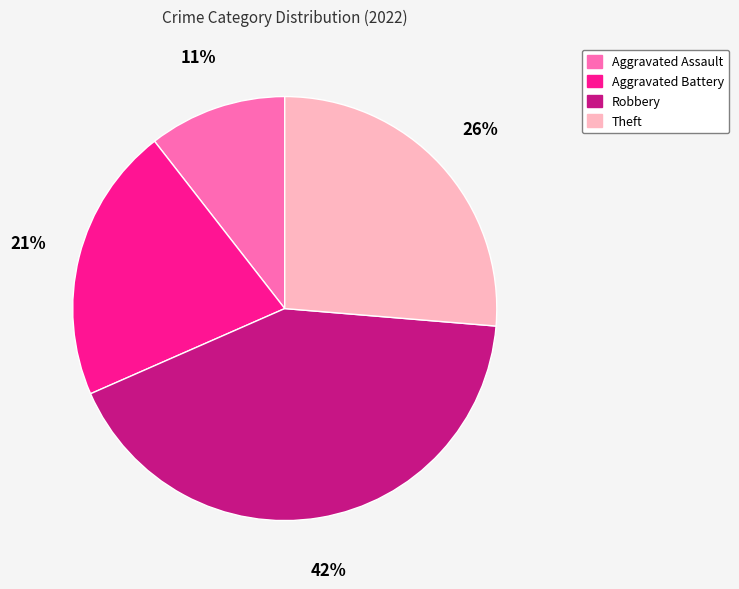

To the nearest percent, what is the combined percentage of Aggravated Battery and Theft?

47%